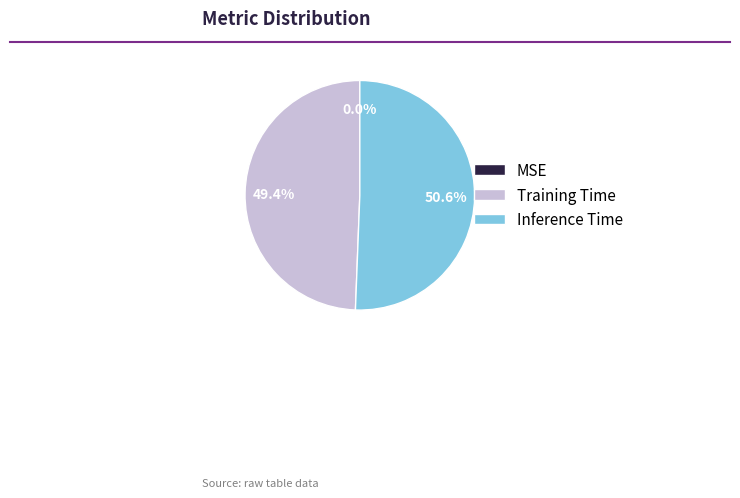

To the nearest percent, what portion does Training Time represent?

49%